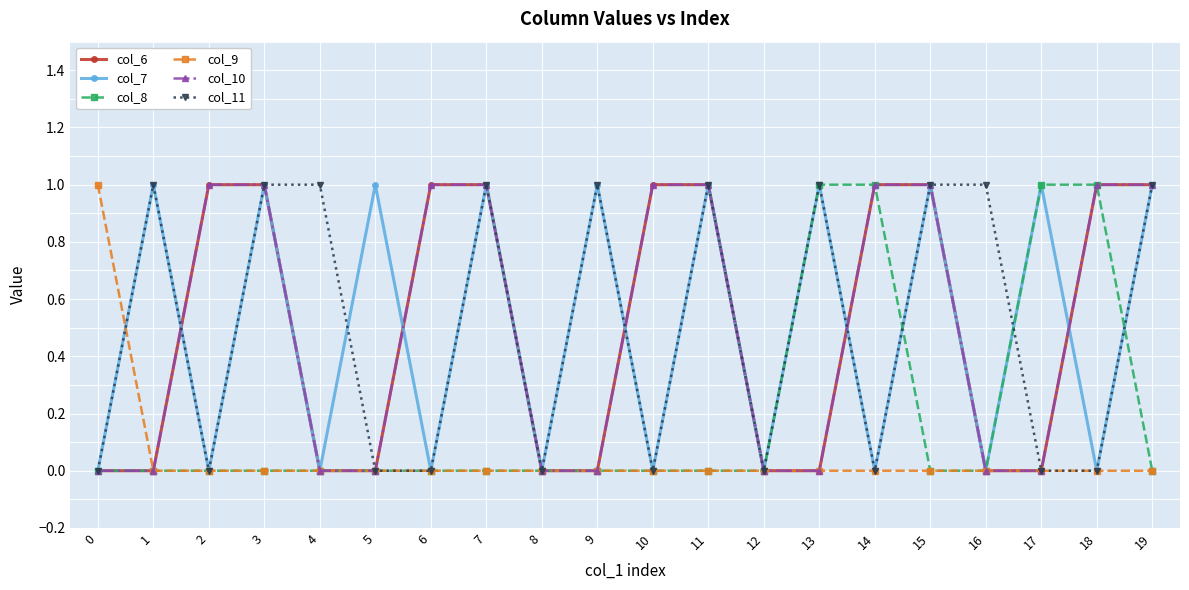

True or false: col_10 and col_8 intersect in this chart.

False